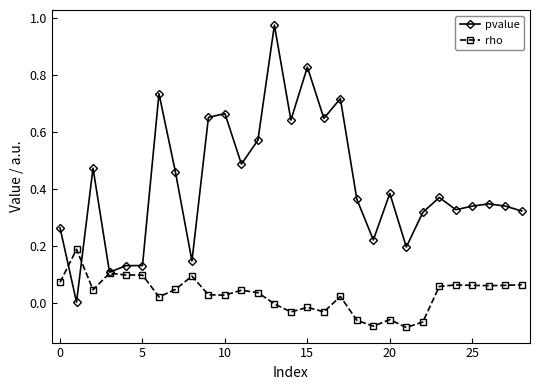

Which series has the widest spread of values?

pvalue